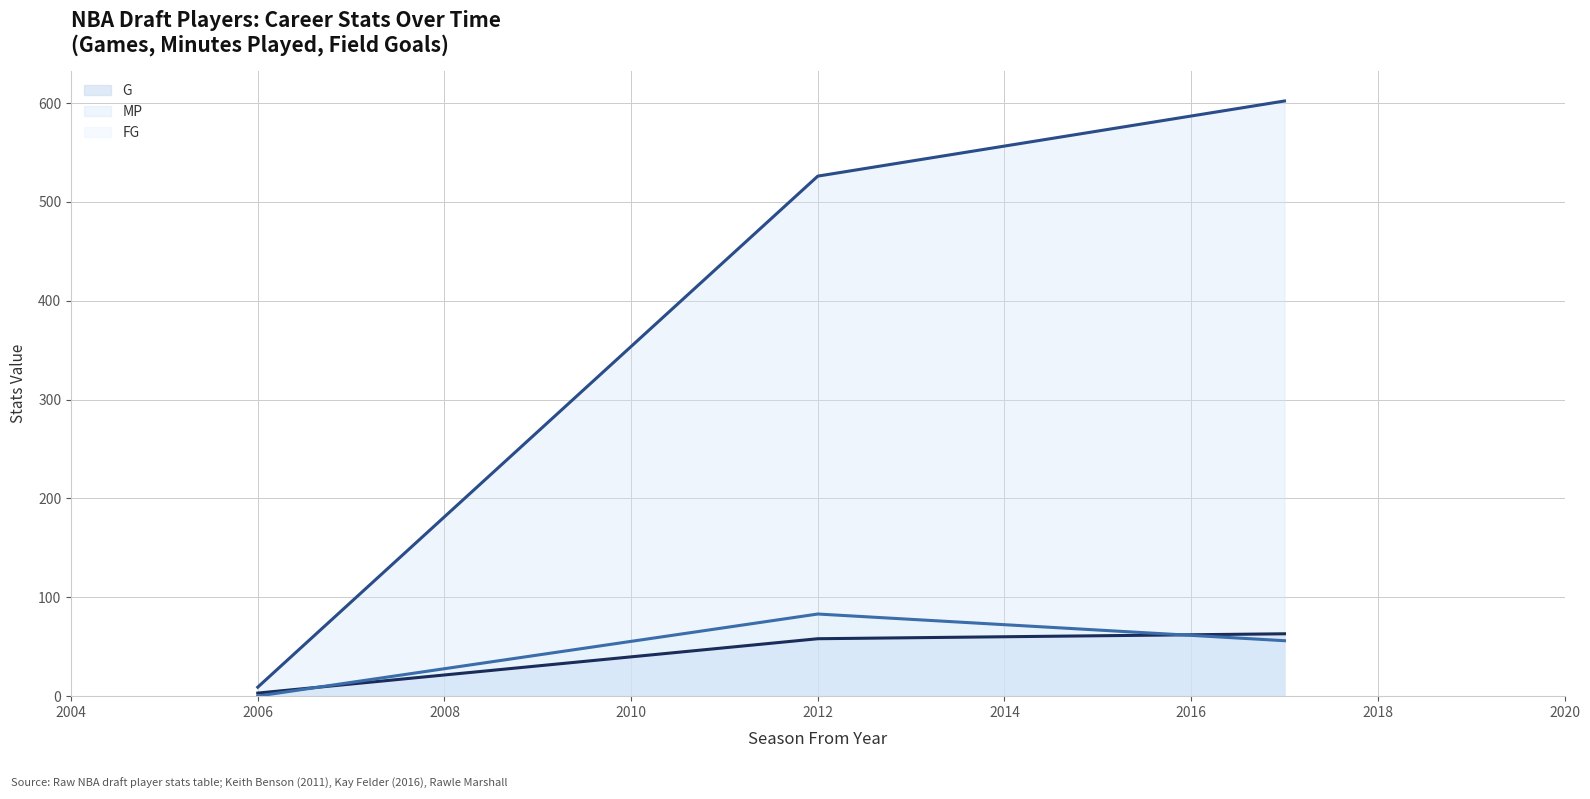

Reading right to left, what are all the values shown in this chart?

G (line): 63	58	3
MP (line): 602	526	9
FG (line): 56	83	0